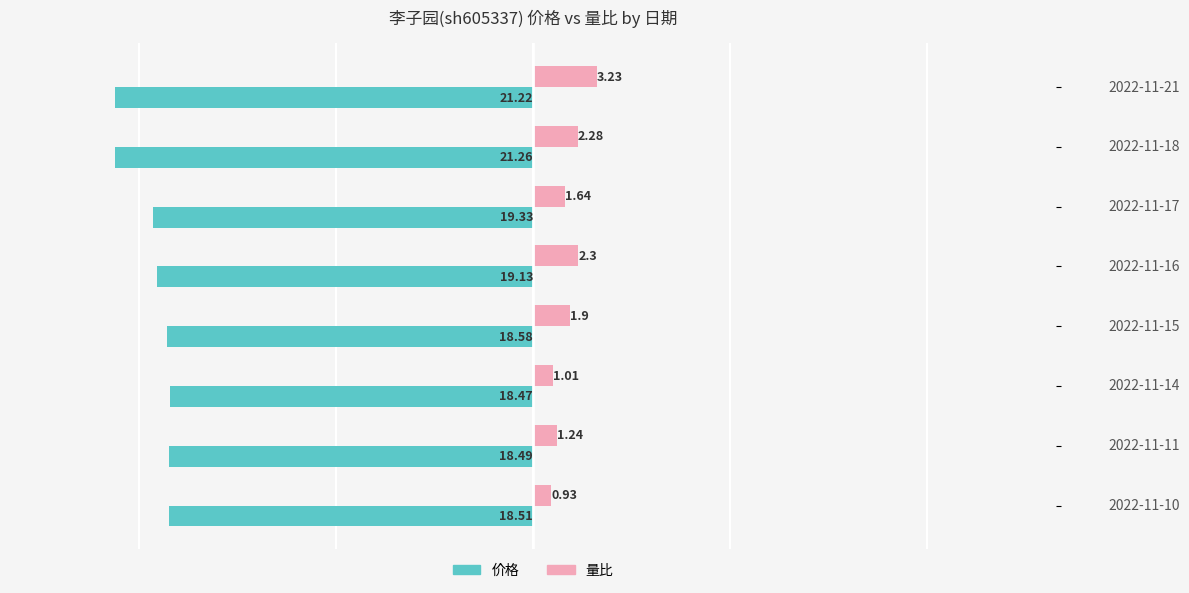

What is the difference between the second highest and minimum values in the 价格 series?

2.8